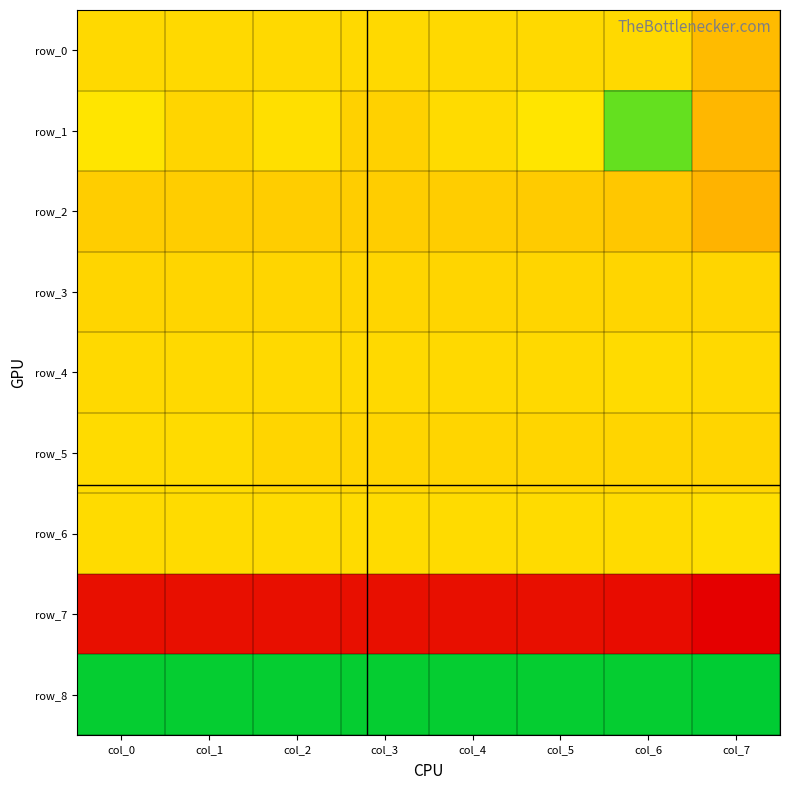

Which category has the highest value in the row_4 series?

col_7